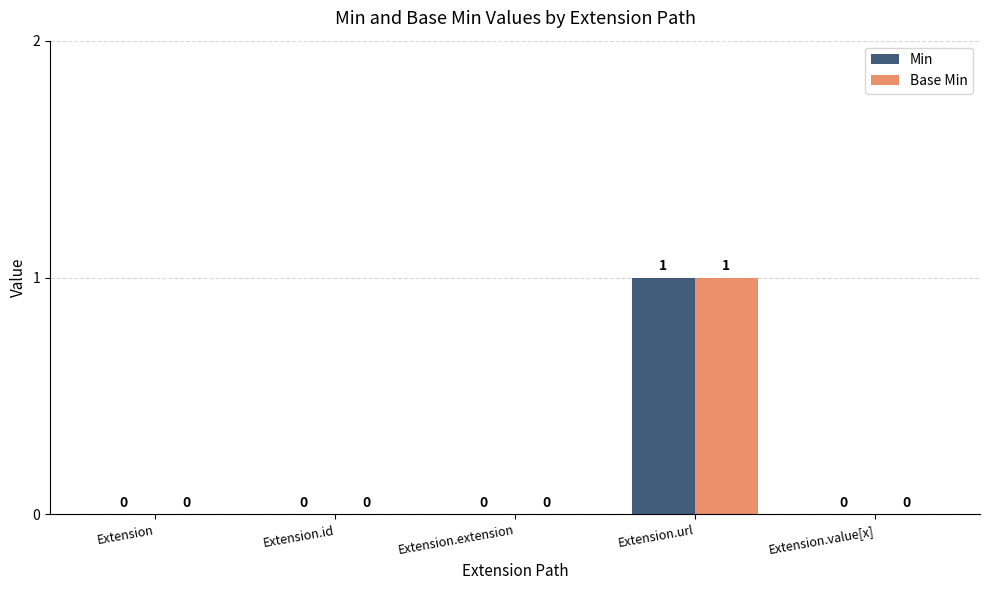

What is the total value across all series at Extension.url?

2